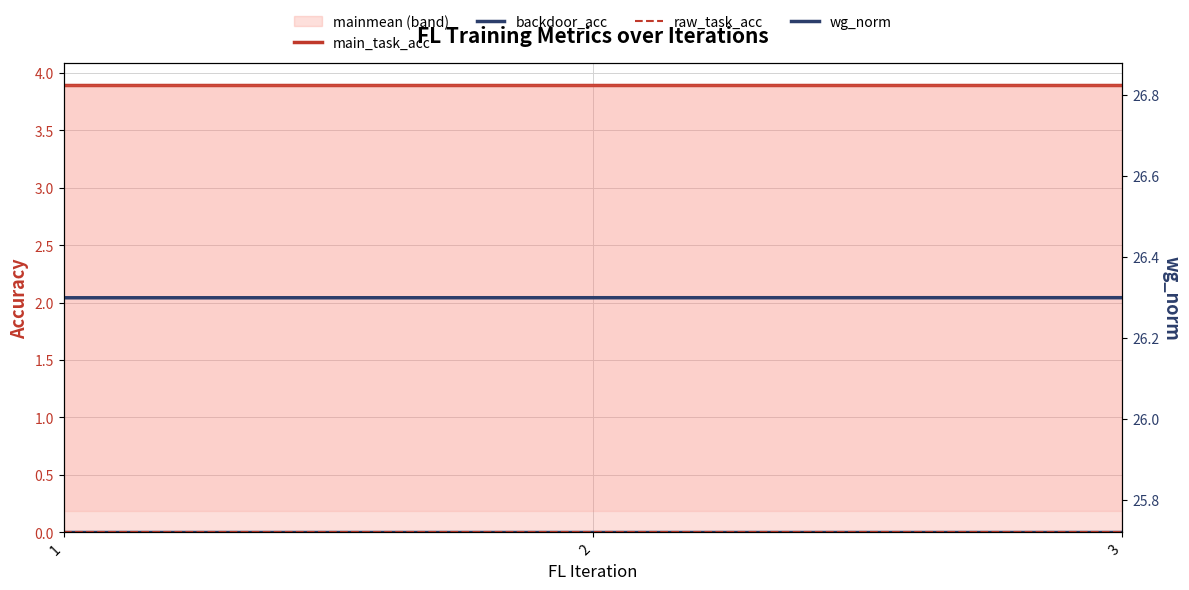

Which label corresponds to the largest value in the chart?

3